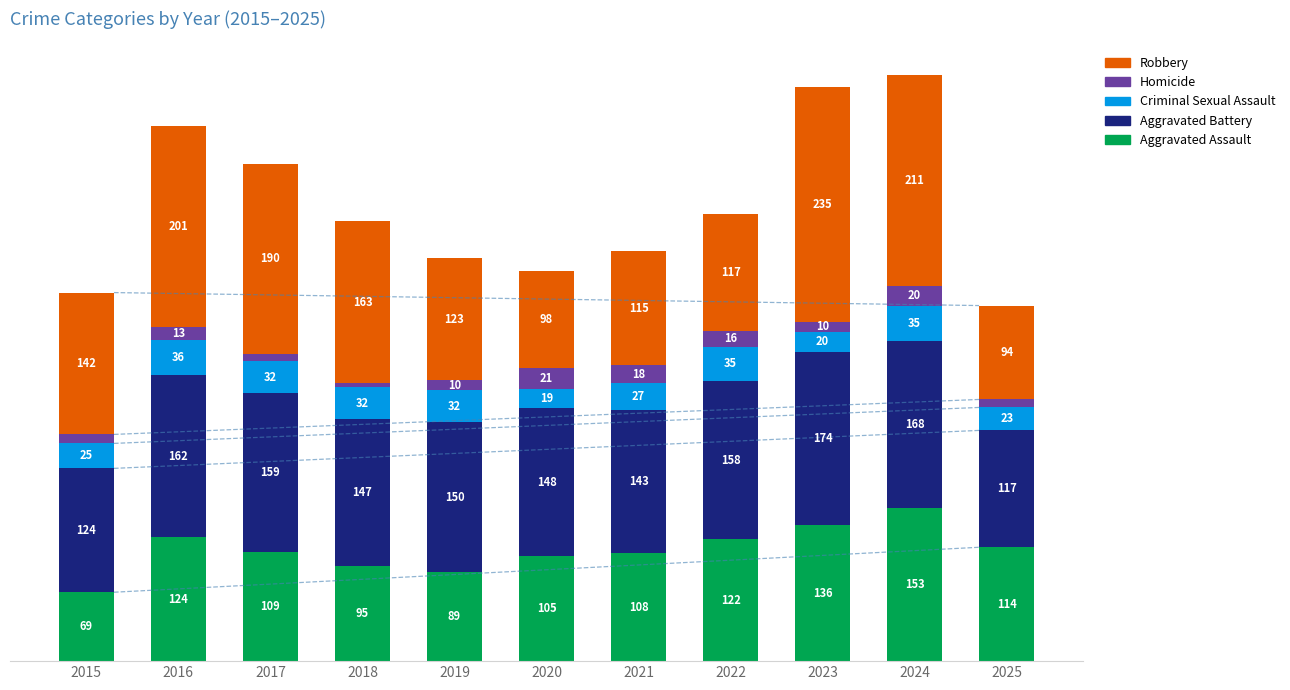

List the labels in order of Aggravated Assault value, smallest first.

2015, 2019, 2018, 2020, 2021, 2017, 2025, 2022, 2016, 2023, 2024